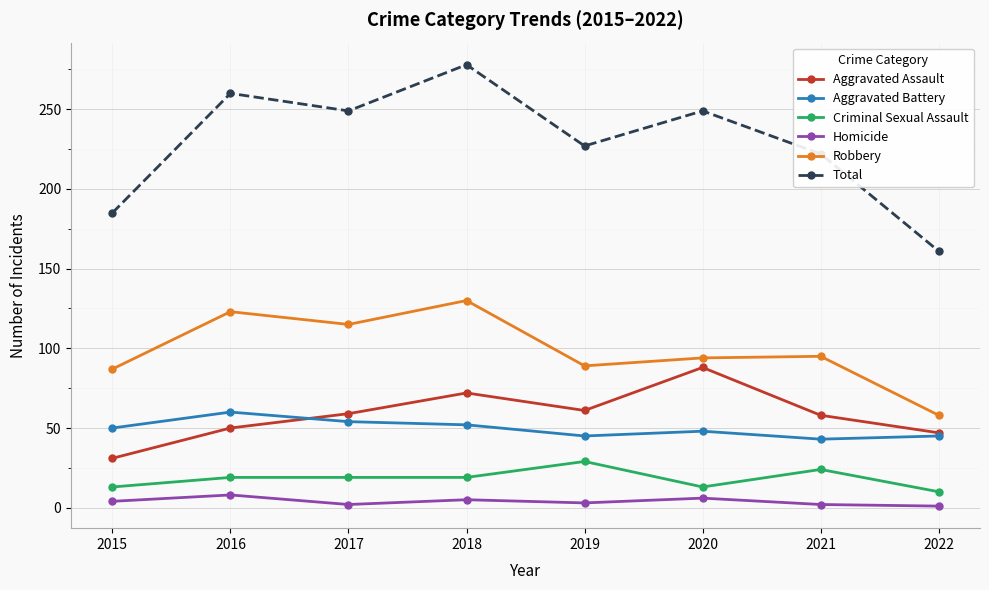

What are all the series names shown in the legend?

Aggravated Assault, Aggravated Battery, Criminal Sexual Assault, Homicide, Robbery, Total